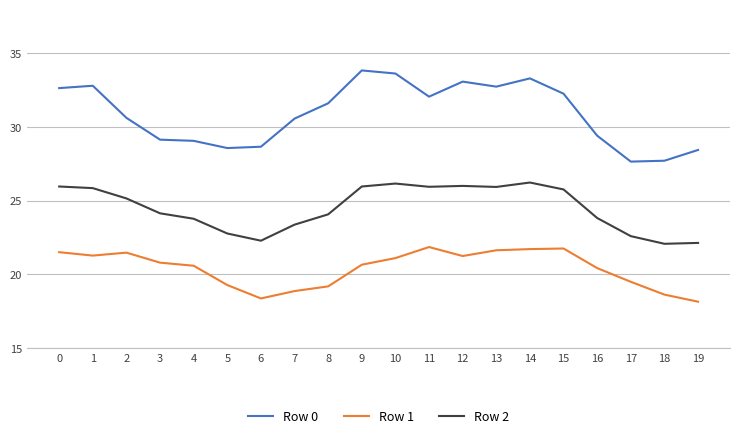

What is the spread (max minus min) of values at 5?

9.3